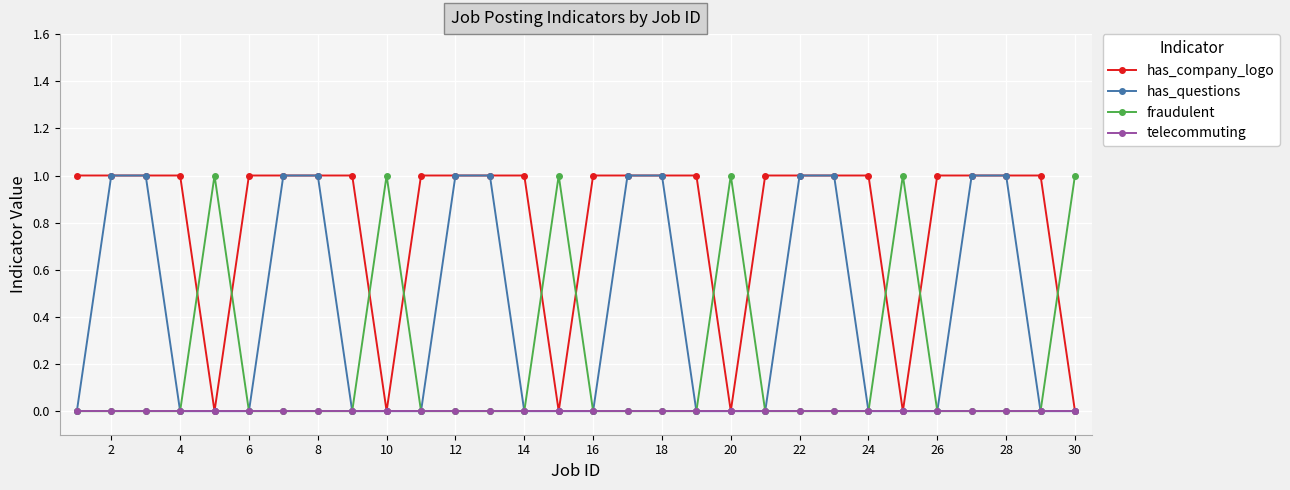

What are all the series names shown in the legend?

has_company_logo, has_questions, fraudulent, telecommuting